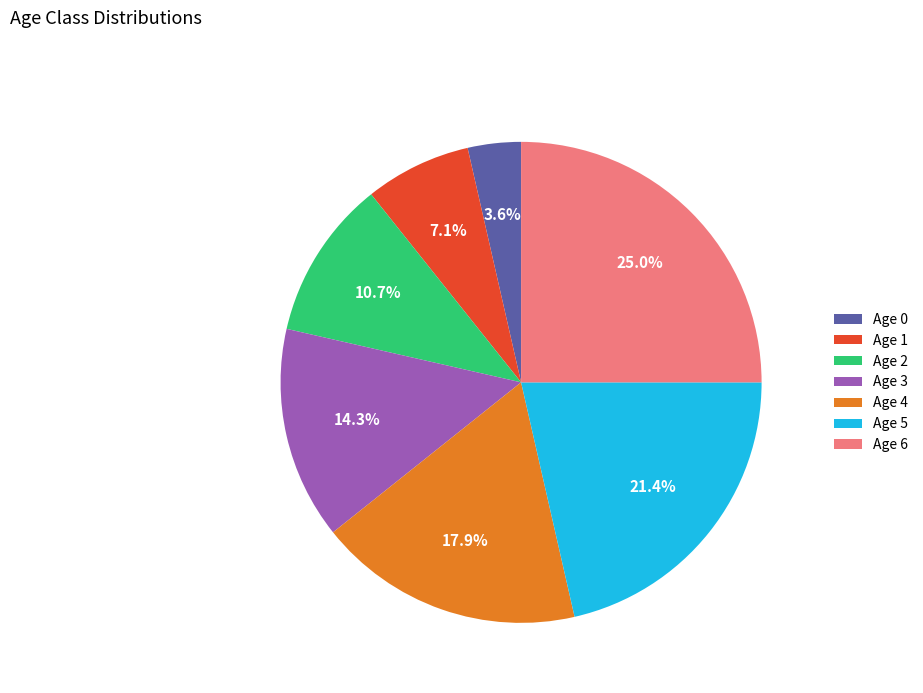

How many slices are in this pie chart?

7